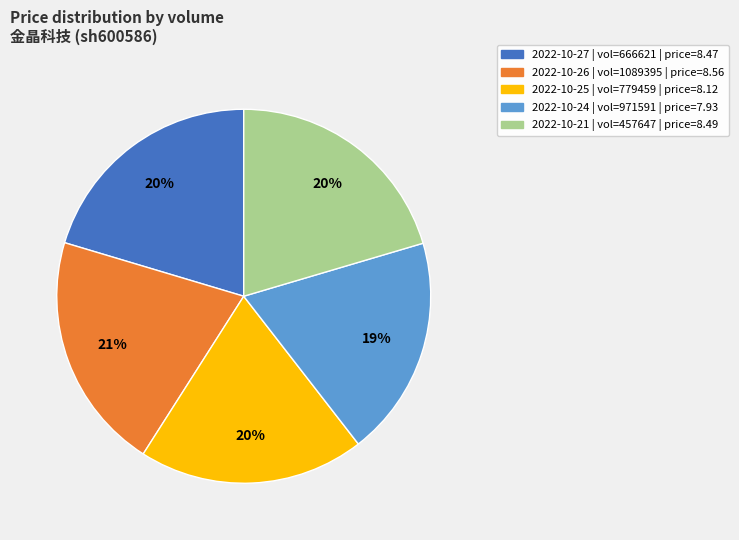

Is there any slice that represents more than half of the pie?

No